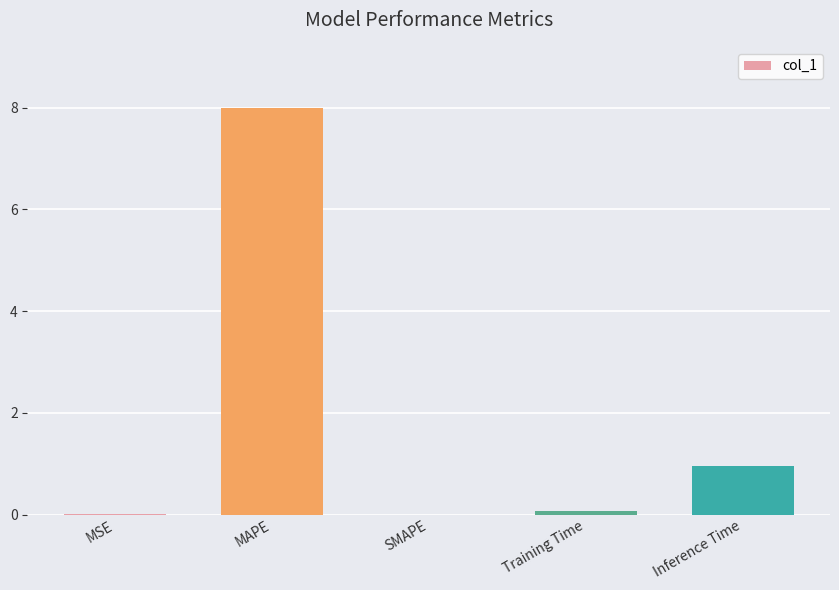

What is the sum of all values?

9.0